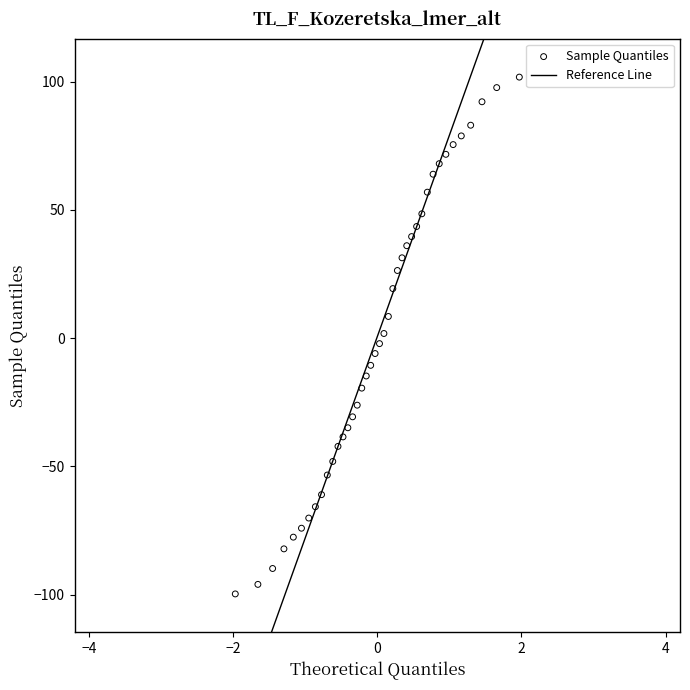

What is the range of X values (max minus min)?

3.9